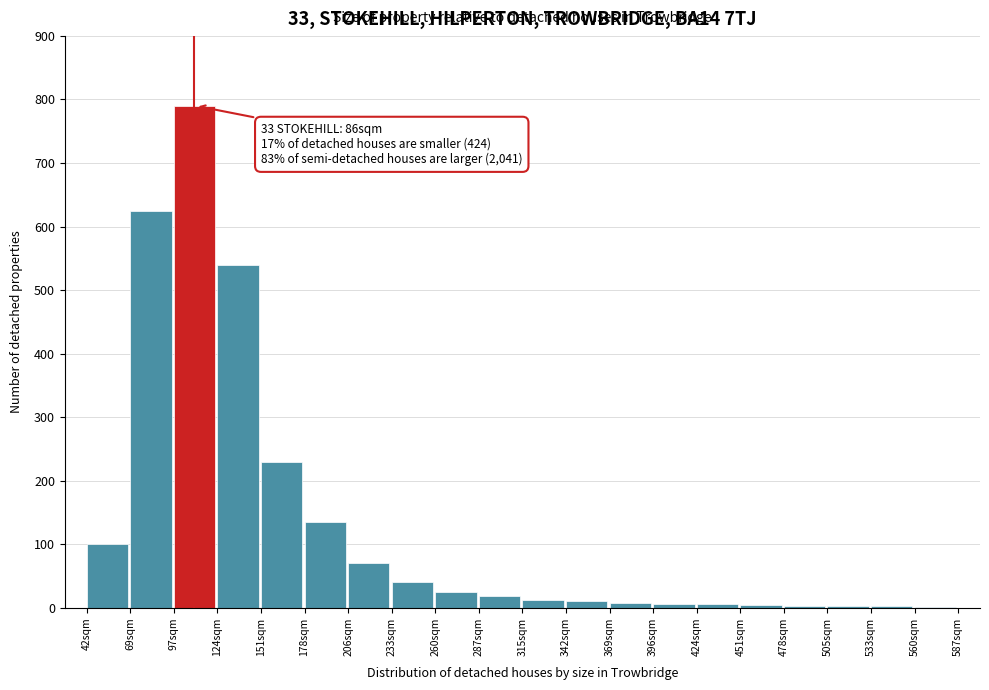

What is the sum of all values?

2626